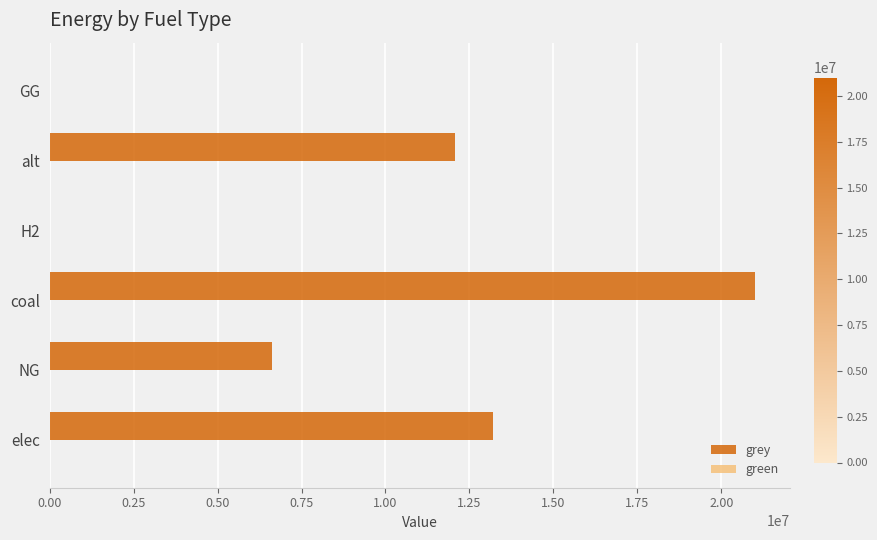

Which has a higher value, GG or NG?

NG